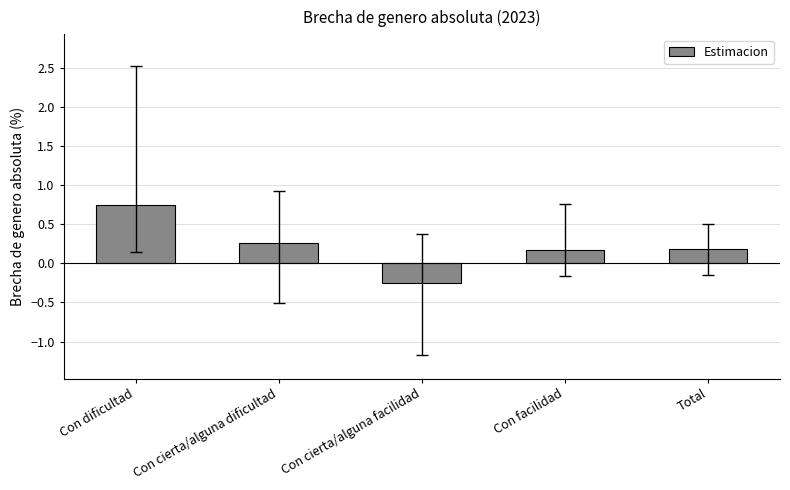

At which category does the chart reach its minimum across all series?

Con cierta/alguna facilidad